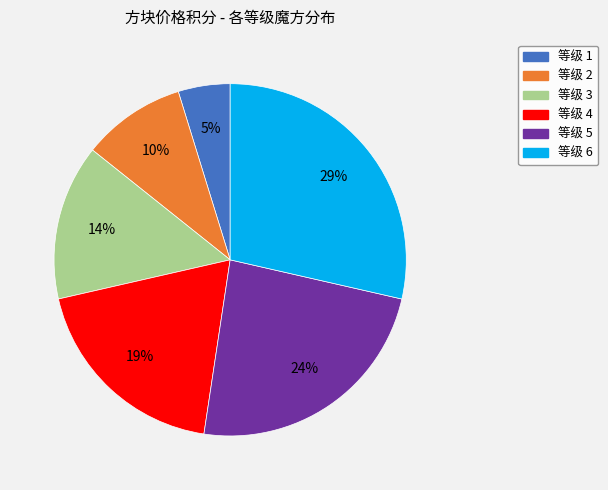

To the nearest percent, what is the average slice percentage?

17%